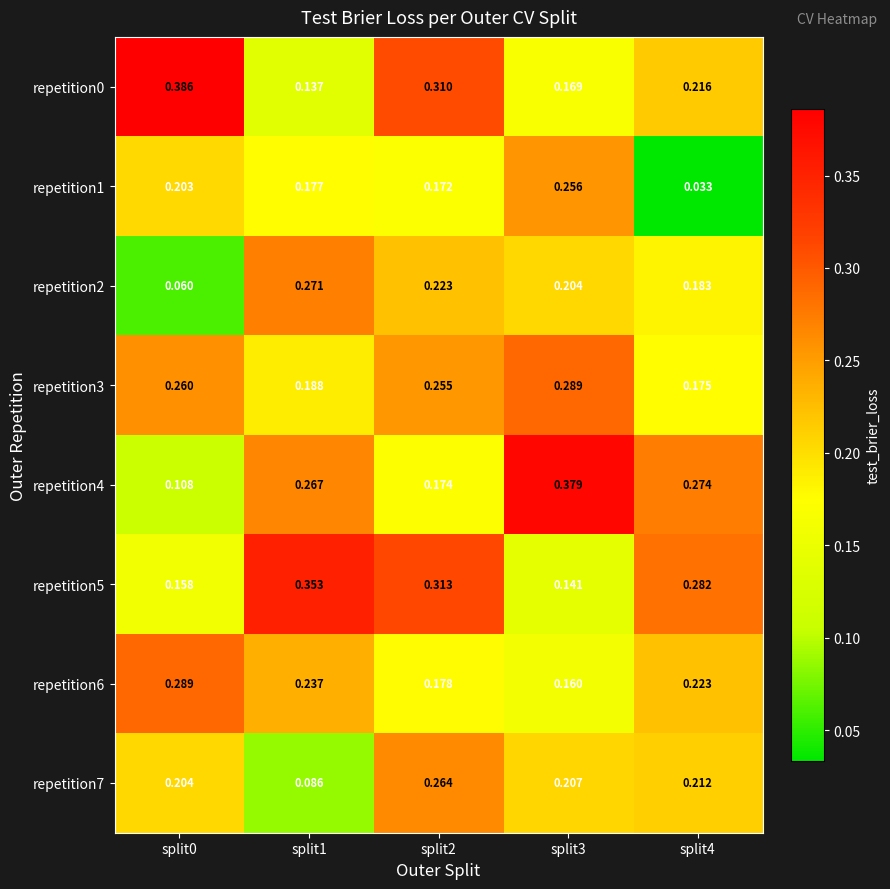

How many series are shown in this chart?

8